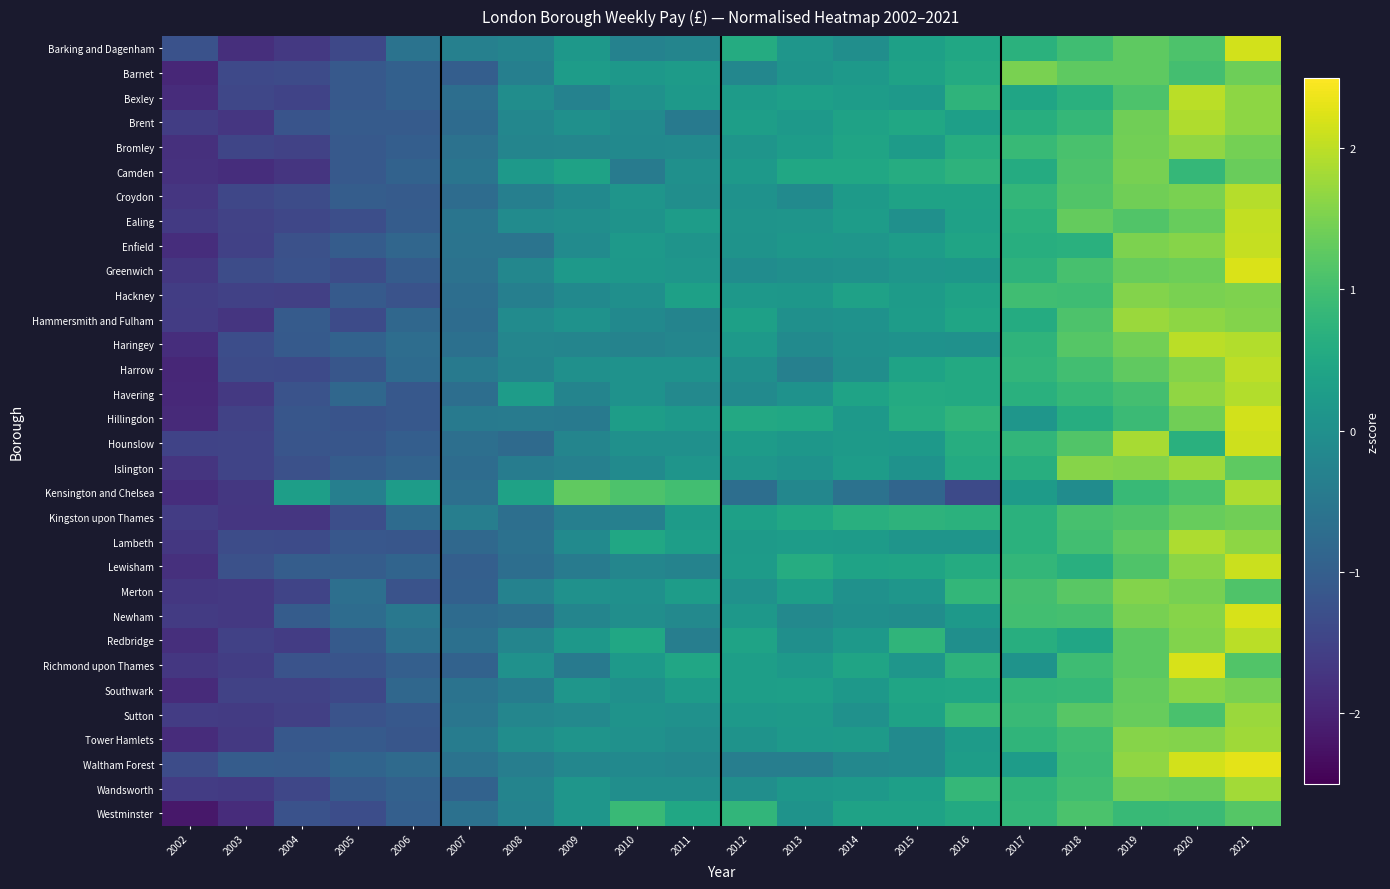

At 2016, list the series in order from largest to smallest.

Sutton, Wandsworth, Merton, Hillingdon, Bexley, Camden, Richmond upon Thames, Kingston upon Thames, Bromley, Hounslow, Lewisham, Islington, Barnet, Westminster, Havering, Harrow, Barking and Dagenham, Southwark, Hammersmith and Fulham, Enfield, Croydon, Hackney, Ealing, Brent, Waltham Forest, Tower Hamlets, Newham, Greenwich, Lambeth, Haringey, Redbridge, Kensington and Chelsea